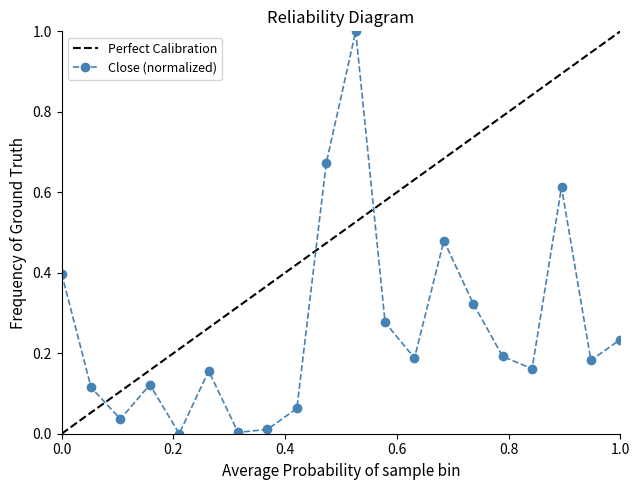

What is the maximum value for Close (normalized)?

1.0